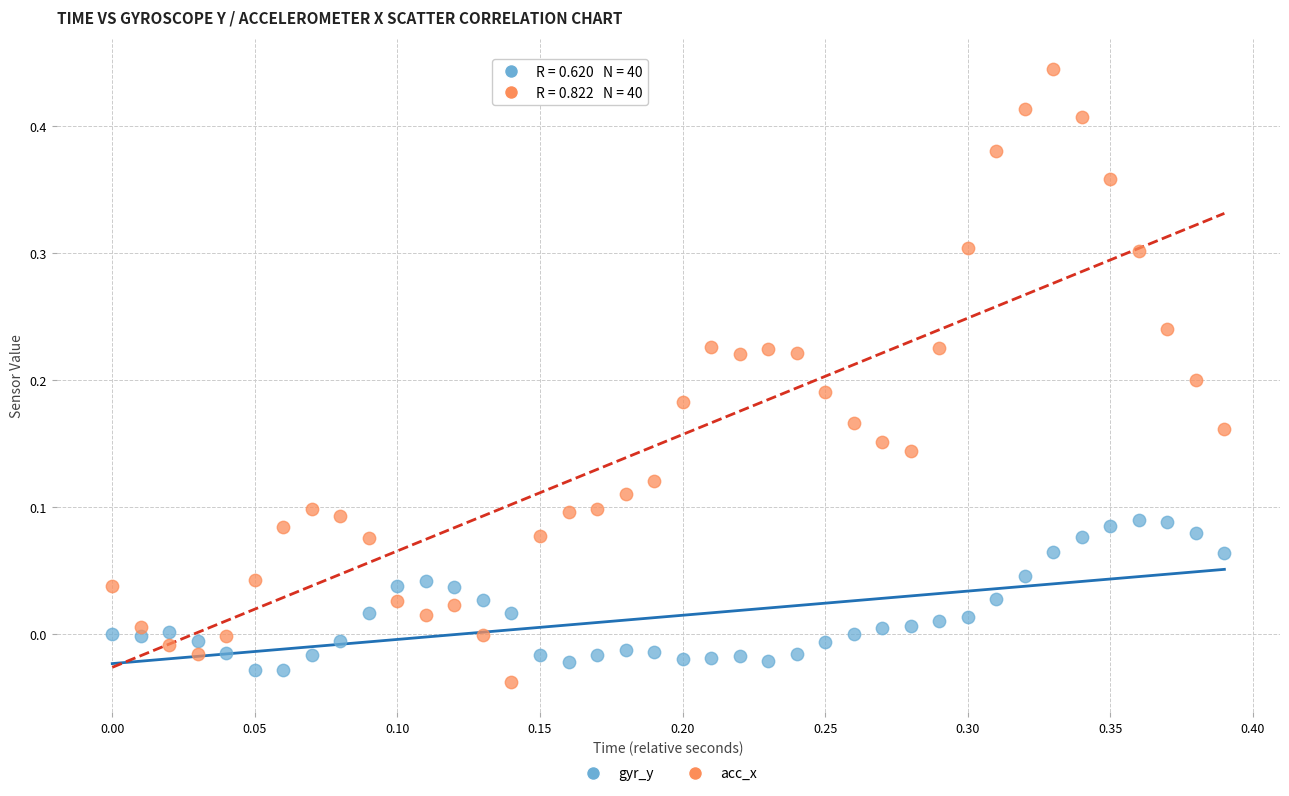

Across all data points, what is the range of Y values (max minus min)?

0.5